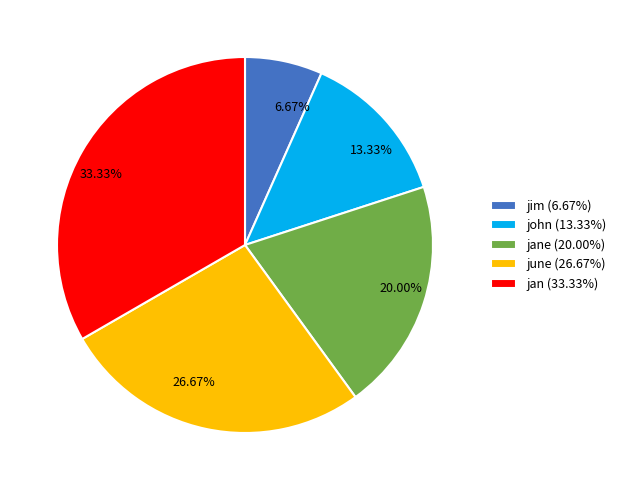

Is there a majority slice in this chart?

No